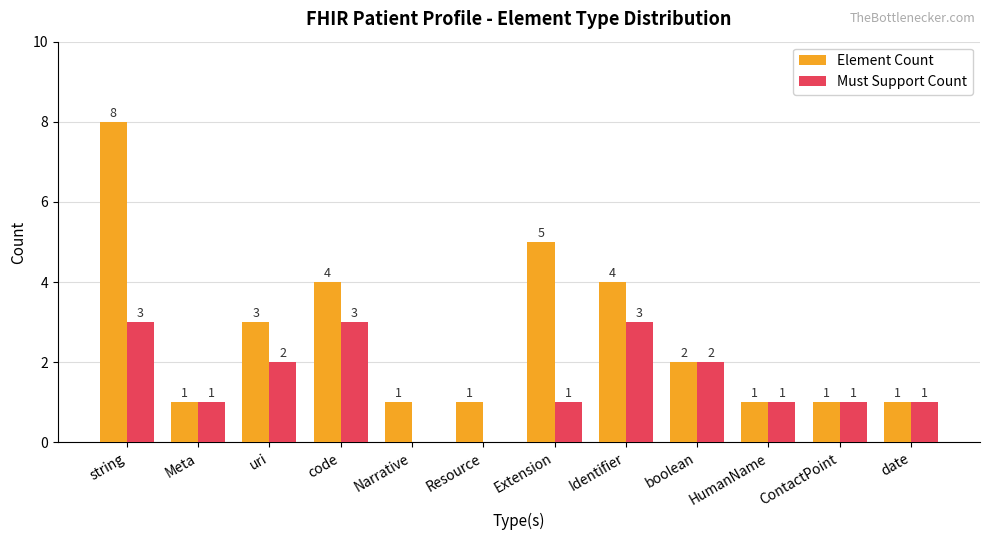

Are the bars horizontal?

No